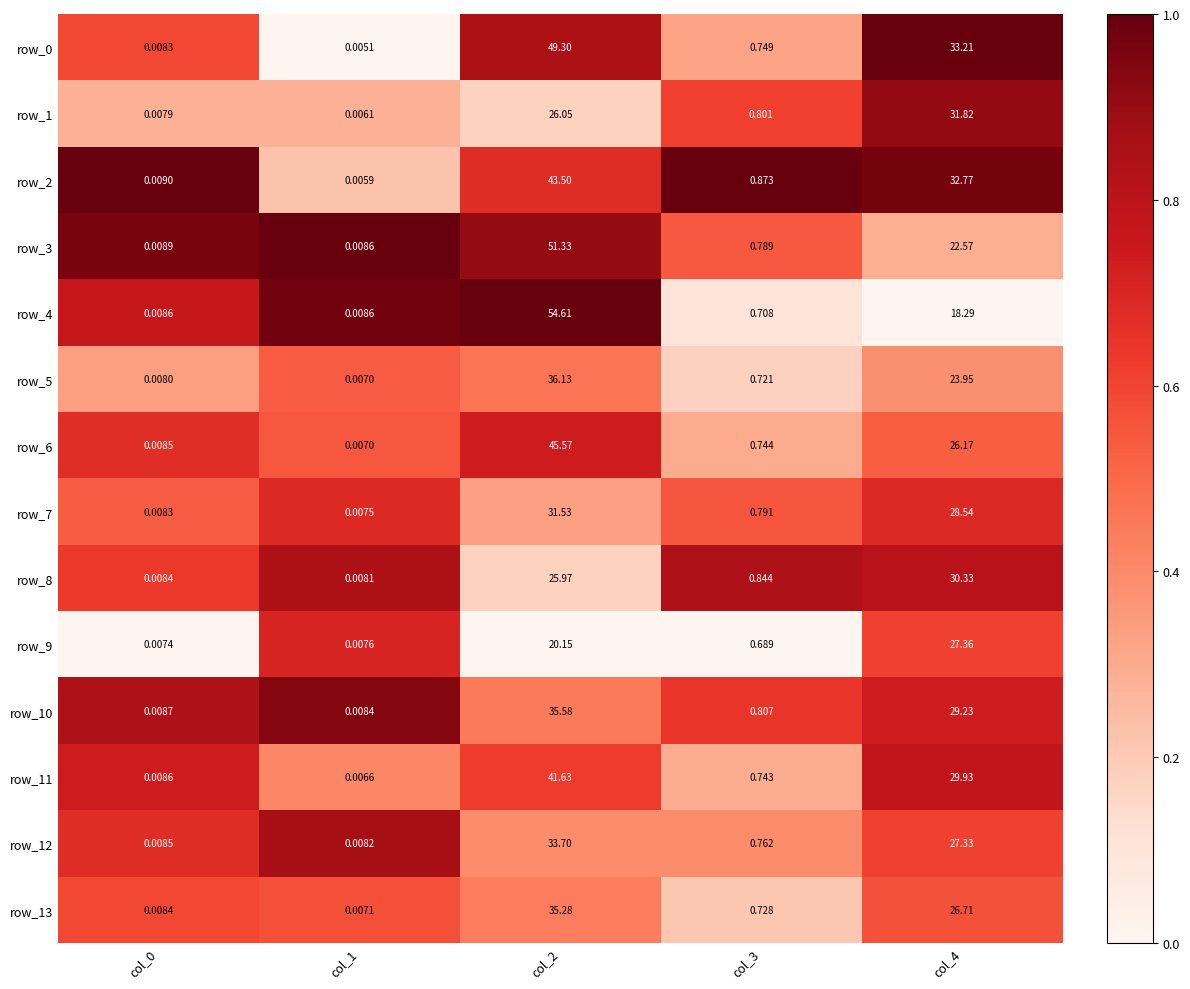

What is the sum of all row_11 values?

72.3